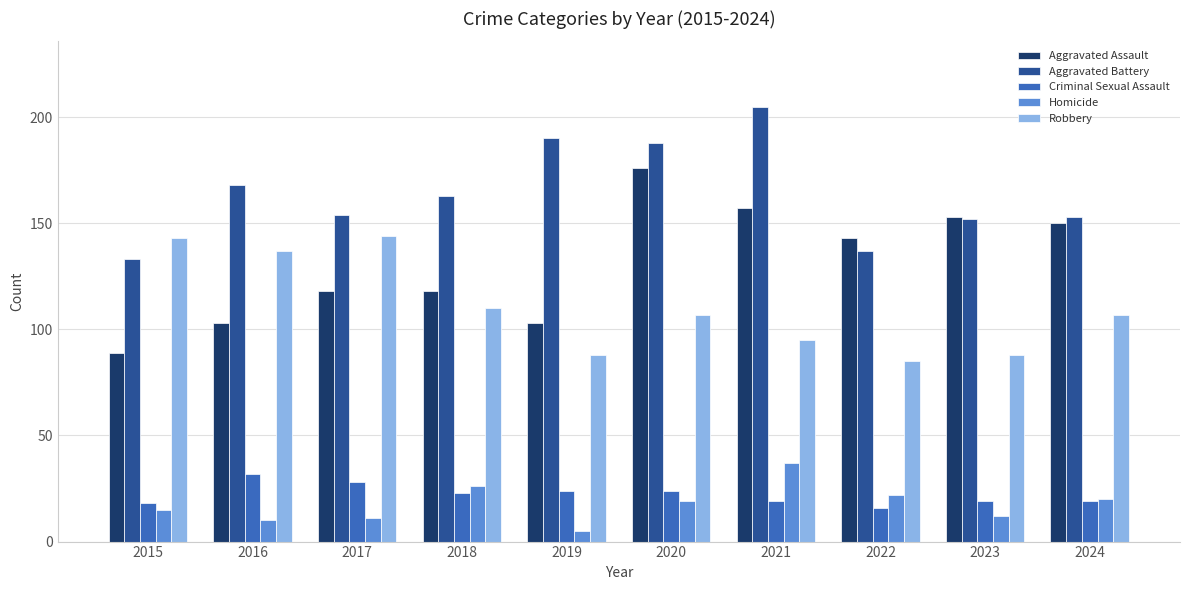

What is the value of the Robbery bar at the 5th from the left?

88